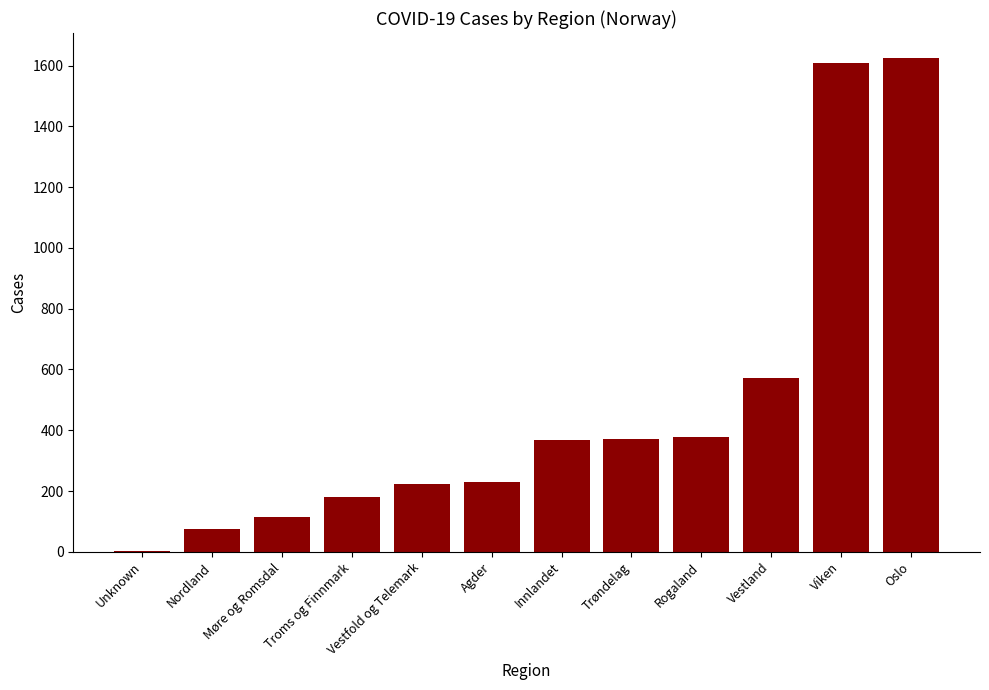

What is the difference between the values at Rogaland and Troms og Finnmark?

196